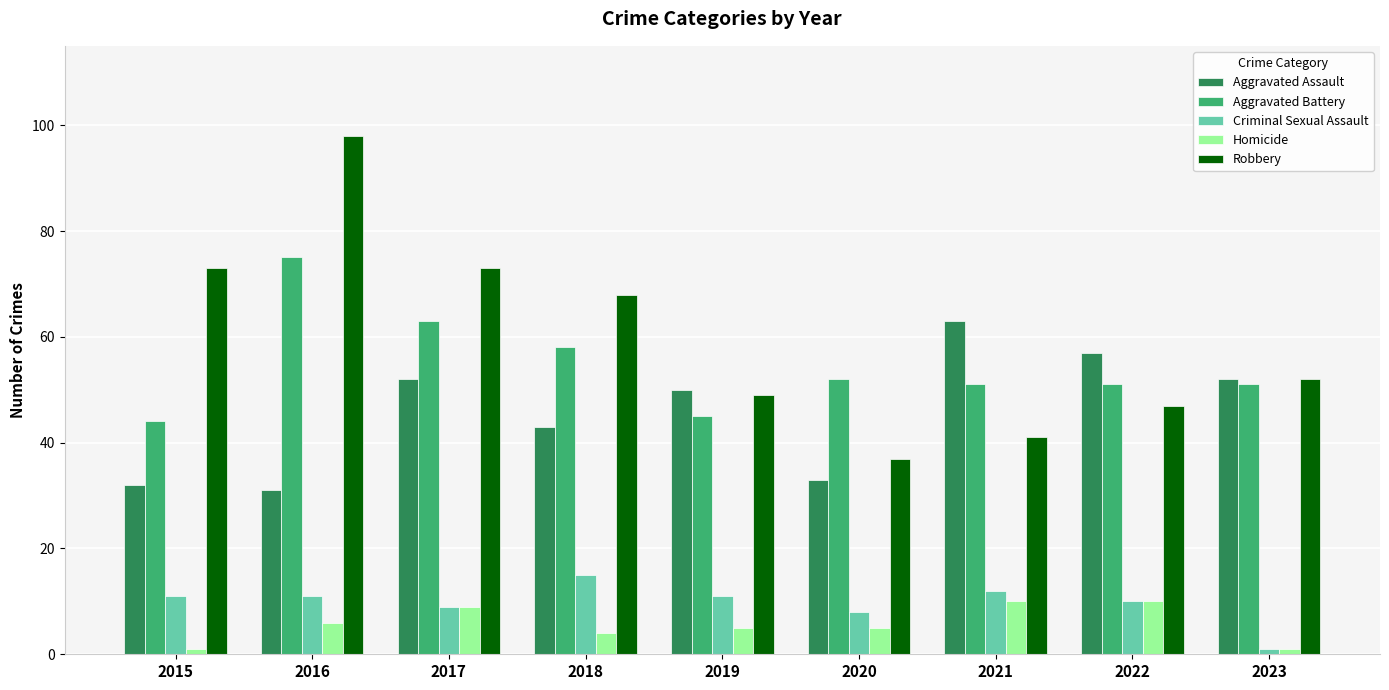

What is the spread (max minus min) of values at 2021?

53